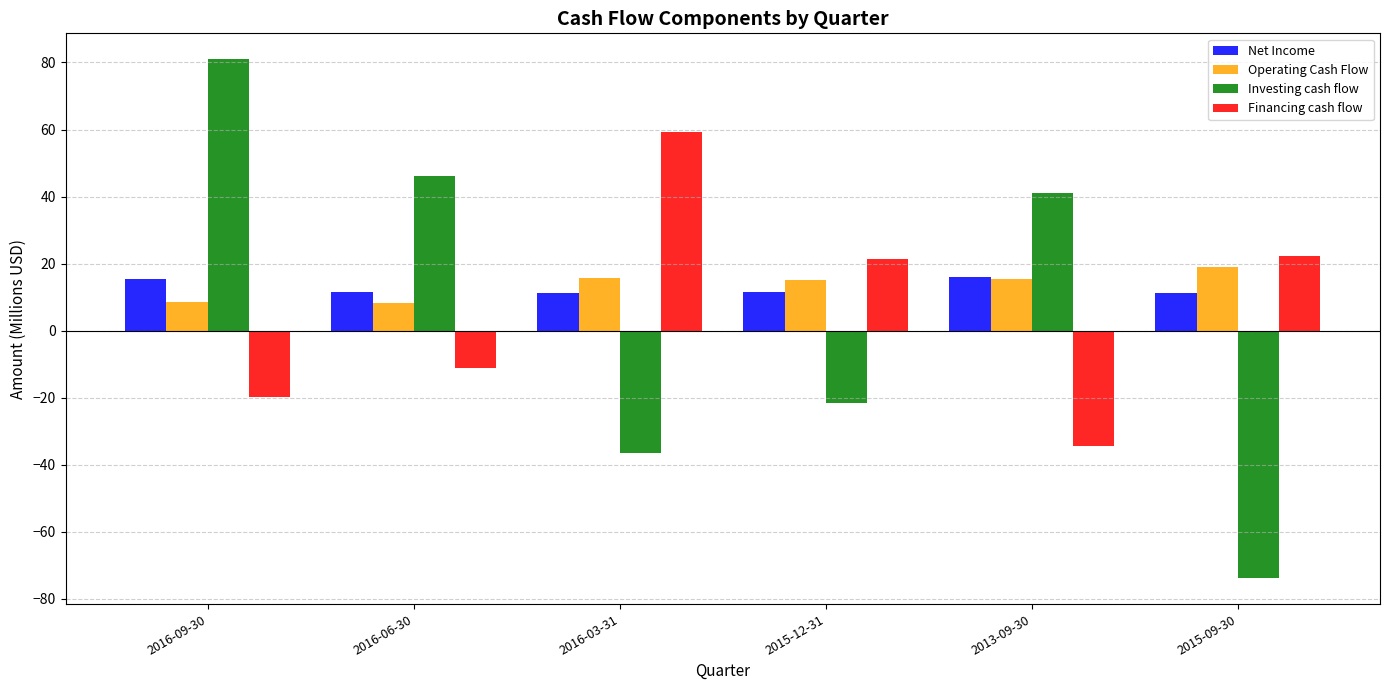

What are all the series names shown in the legend?

Net Income, Operating Cash Flow, Investing cash flow, Financing cash flow